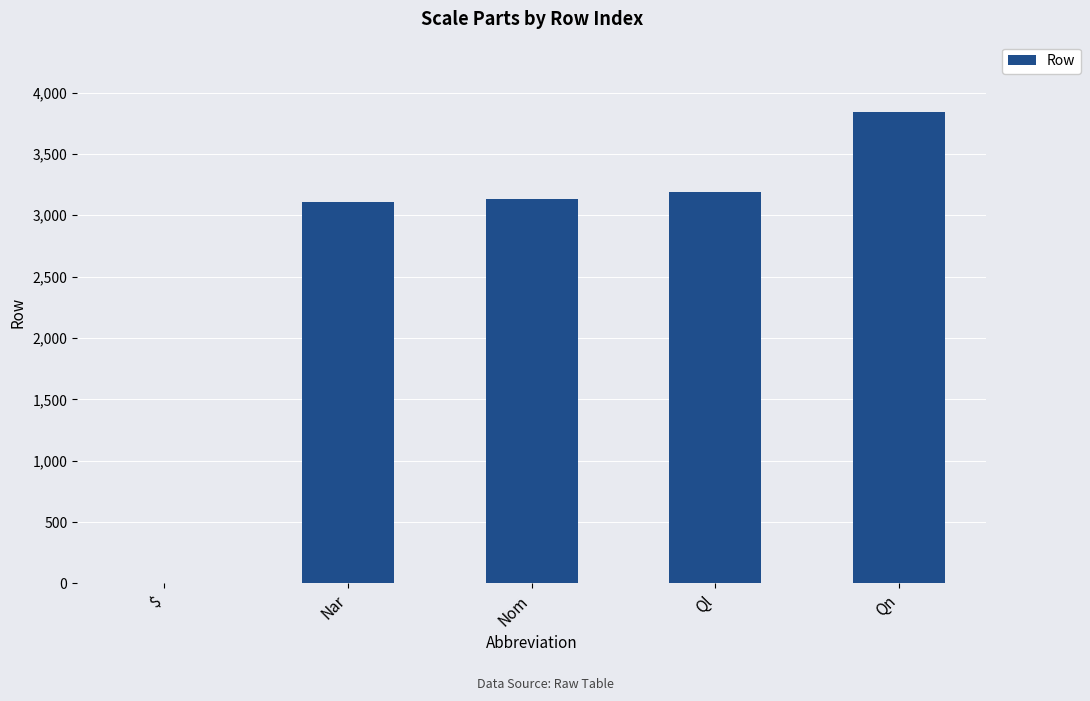

True or false: the data shows 6165 at Qn.

False